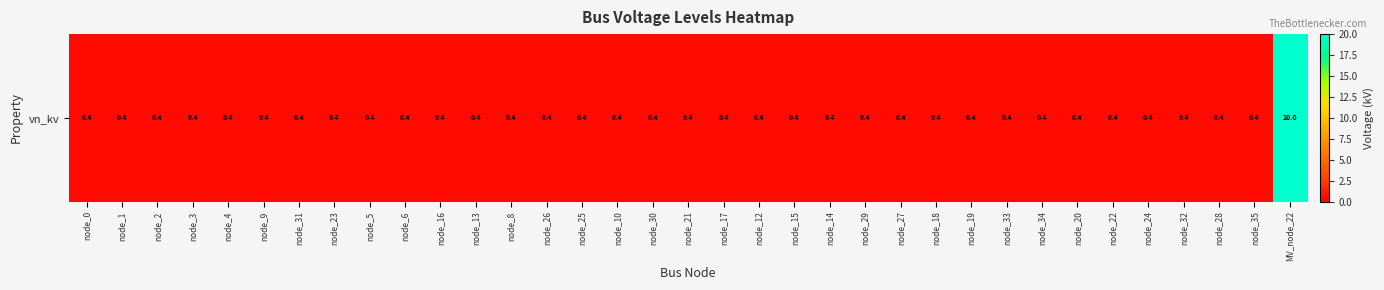

List the labels in order of value, smallest first.

node_0, node_1, node_2, node_3, node_4, node_9, node_31, node_23, node_5, node_6, node_16, node_13, node_8, node_26, node_25, node_10, node_30, node_21, node_17, node_12, node_15, node_14, node_29, node_27, node_18, node_19, node_33, node_34, node_20, node_22, node_24, node_32, node_28, node_35, MV_node_22